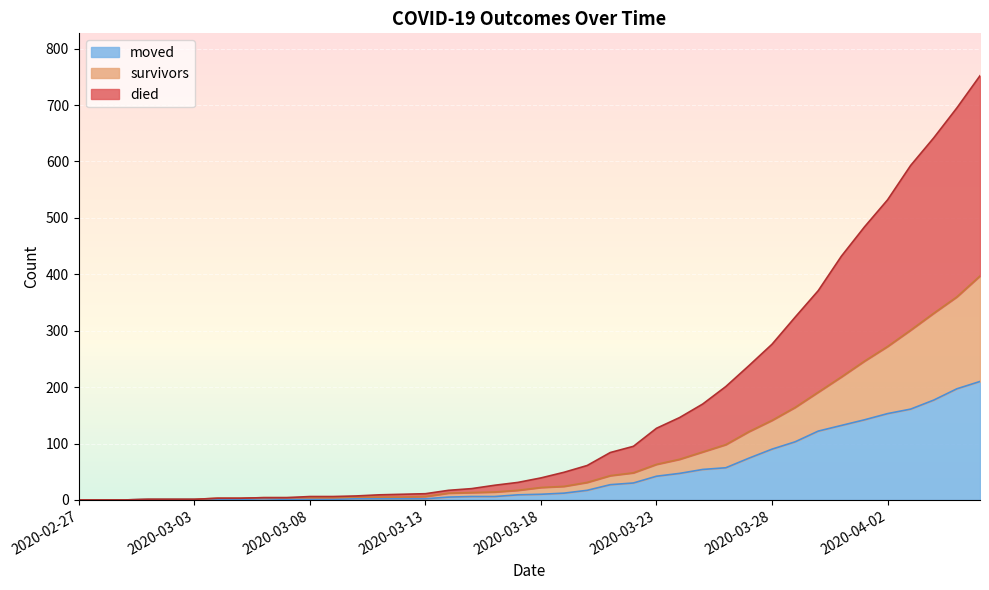

Which label corresponds to the largest value in the chart?

2020-04-06